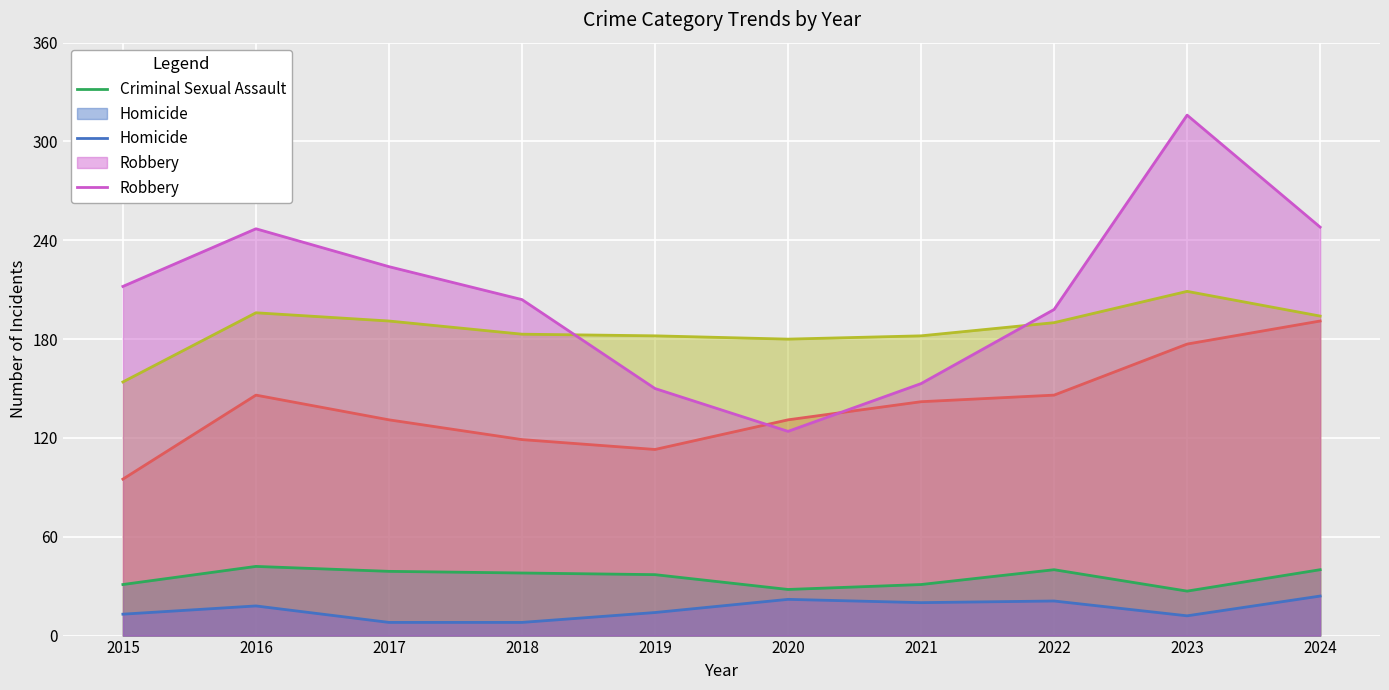

What is the average value of the Aggravated Assault series?

139